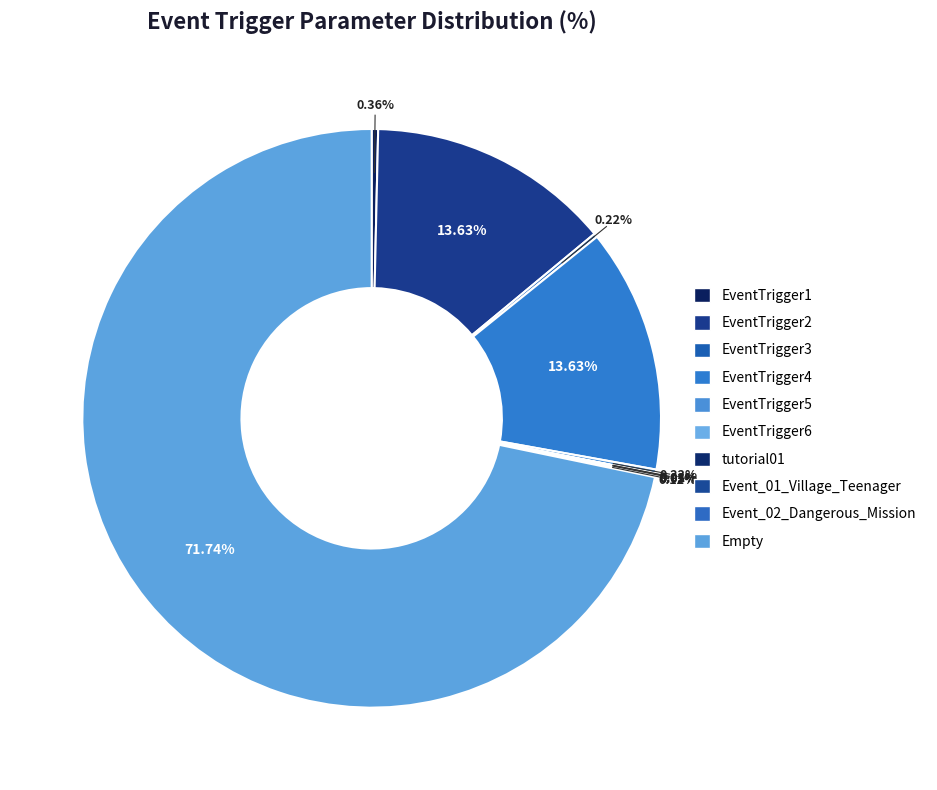

To the nearest percent, what is the combined percentage of EventTrigger2 and Event_01_Village_Teenager?

14%